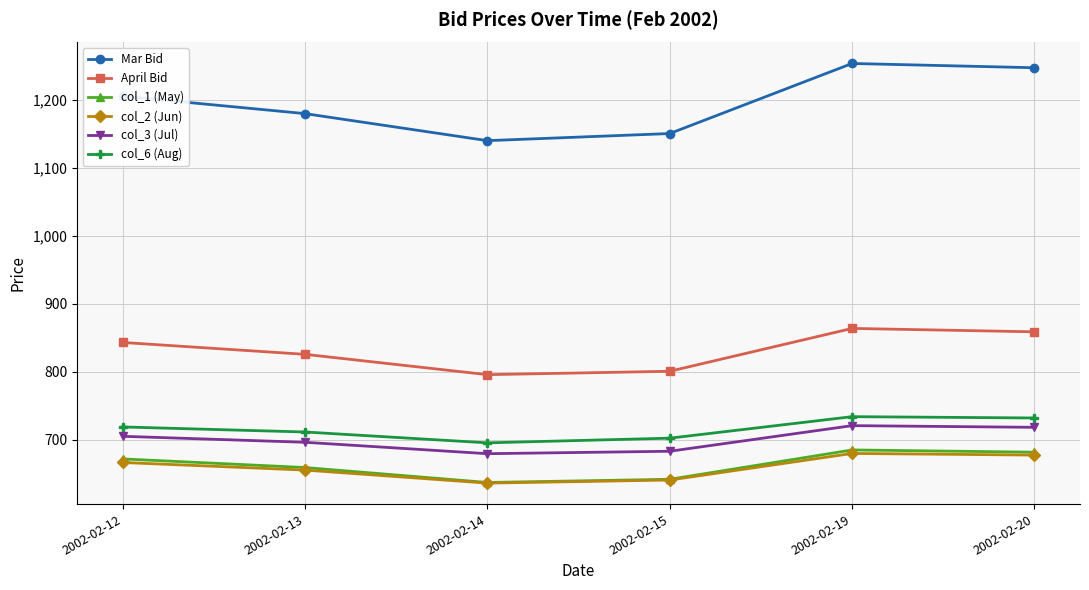

What is the value of the col_6 (Aug) point at the 6th from the left?

732.3